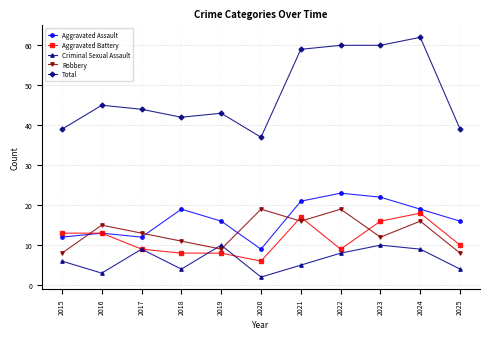

True or false: Aggravated Battery has more than 1 interior local peaks.

True